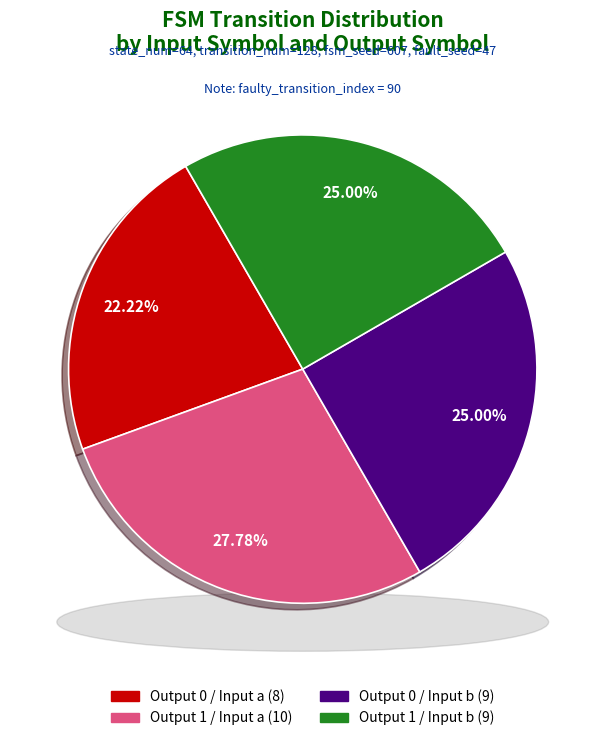

Is it true that output_symbol=1, input=b is 11% of the pie?

False